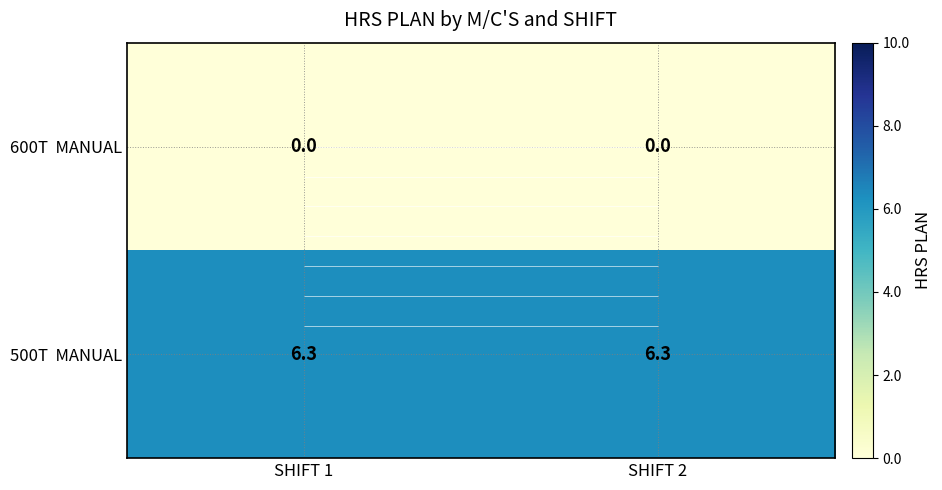

Which series has the largest range (max minus min)?

600T MANUAL